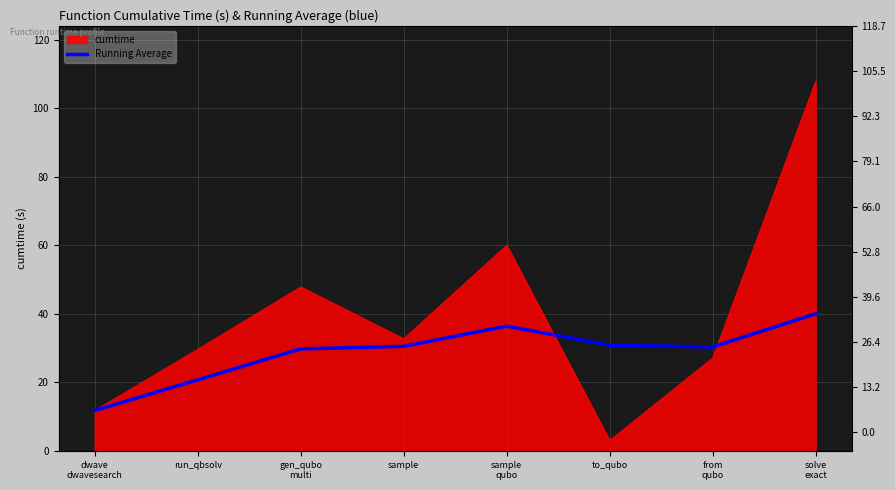

Reading right to left, what are all the values shown in this chart?

40.0	30.3	30.9	36.4	30.5	29.8	20.7	11.8